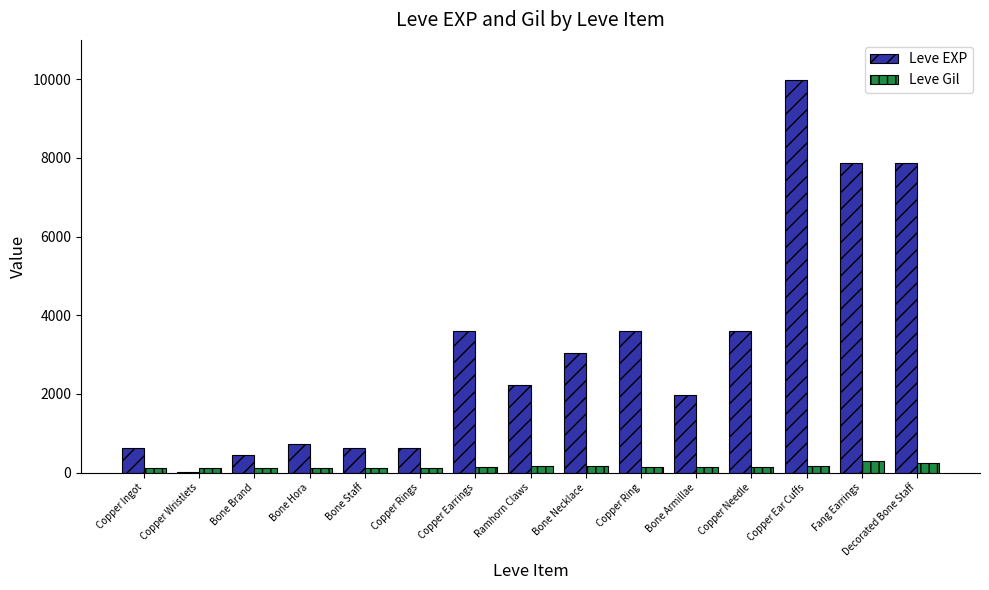

True or false: Leve Gil has a value of 116 at Copper Wristlets.

True